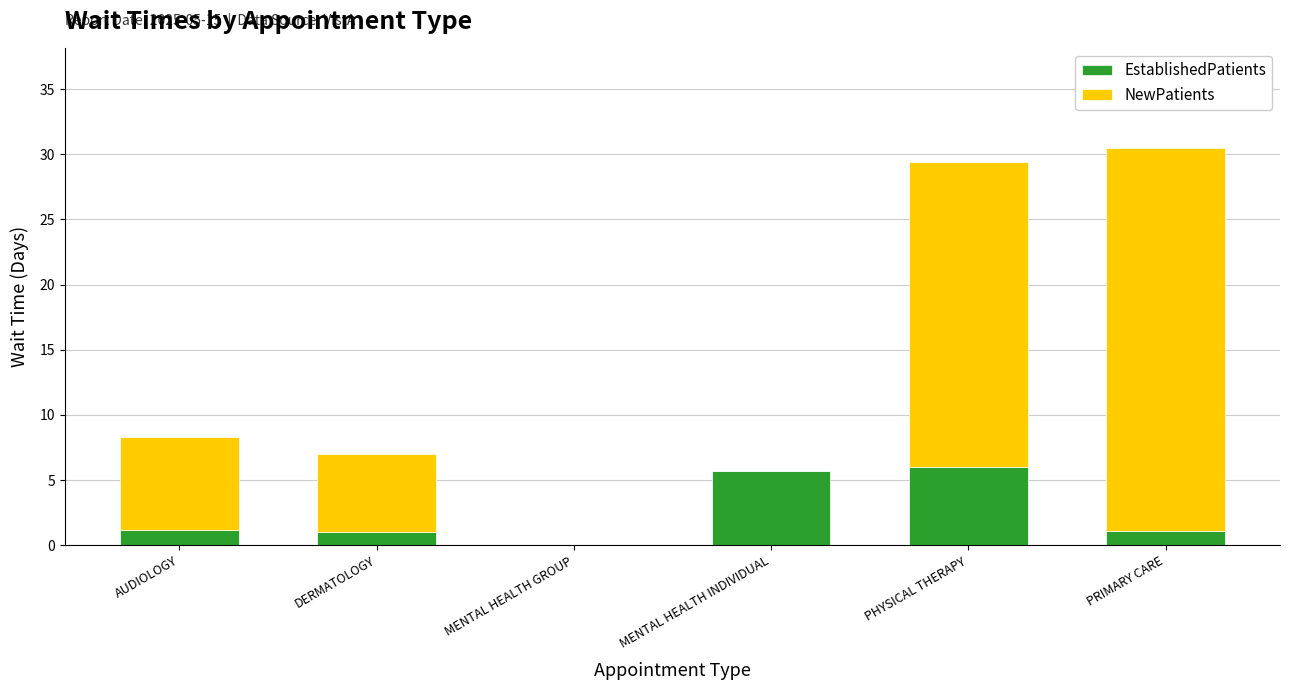

The value of EstablishedPatients at DERMATOLOGY is 1.0. True or false?

True